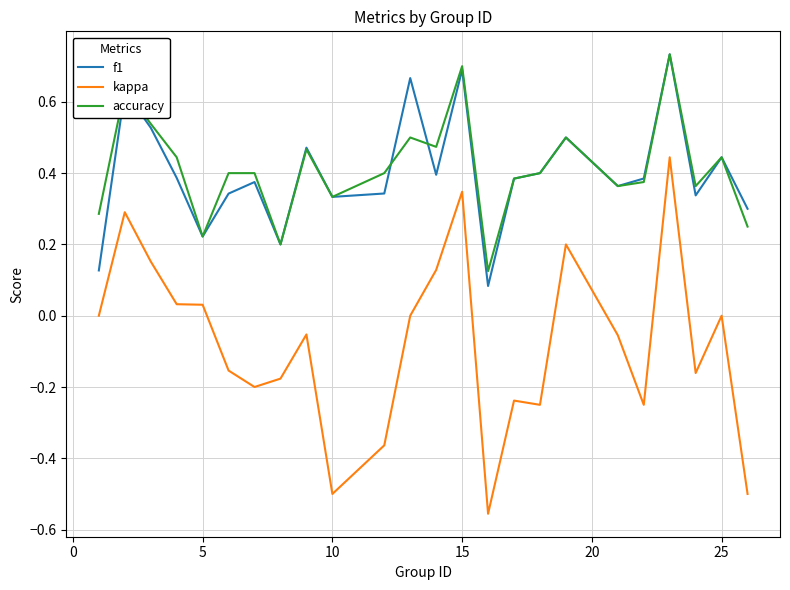

How many interior local valleys does the f1 series have?

7